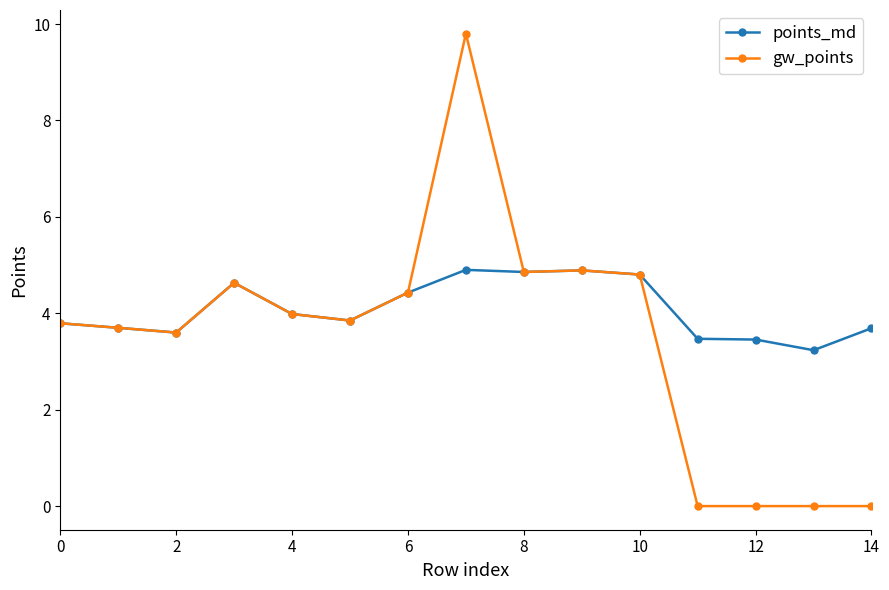

What is the maximum value shown in the chart?

9.8